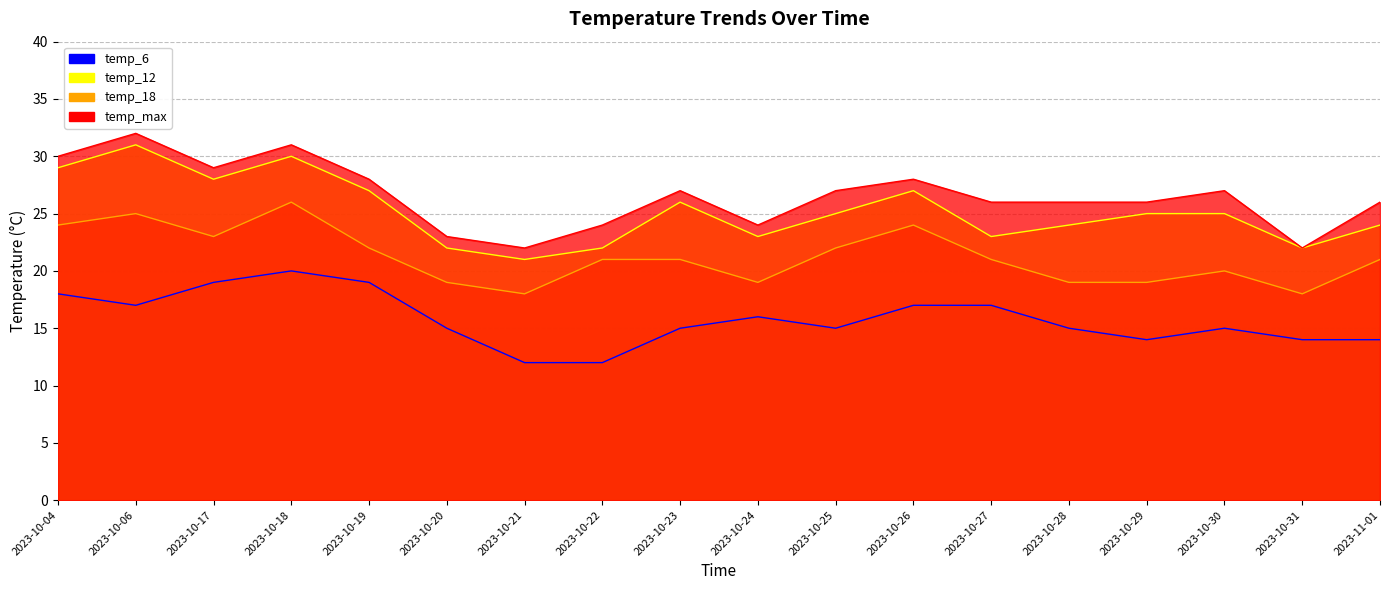

What is the approximate value of temp_12 at 2023-10-19?

27